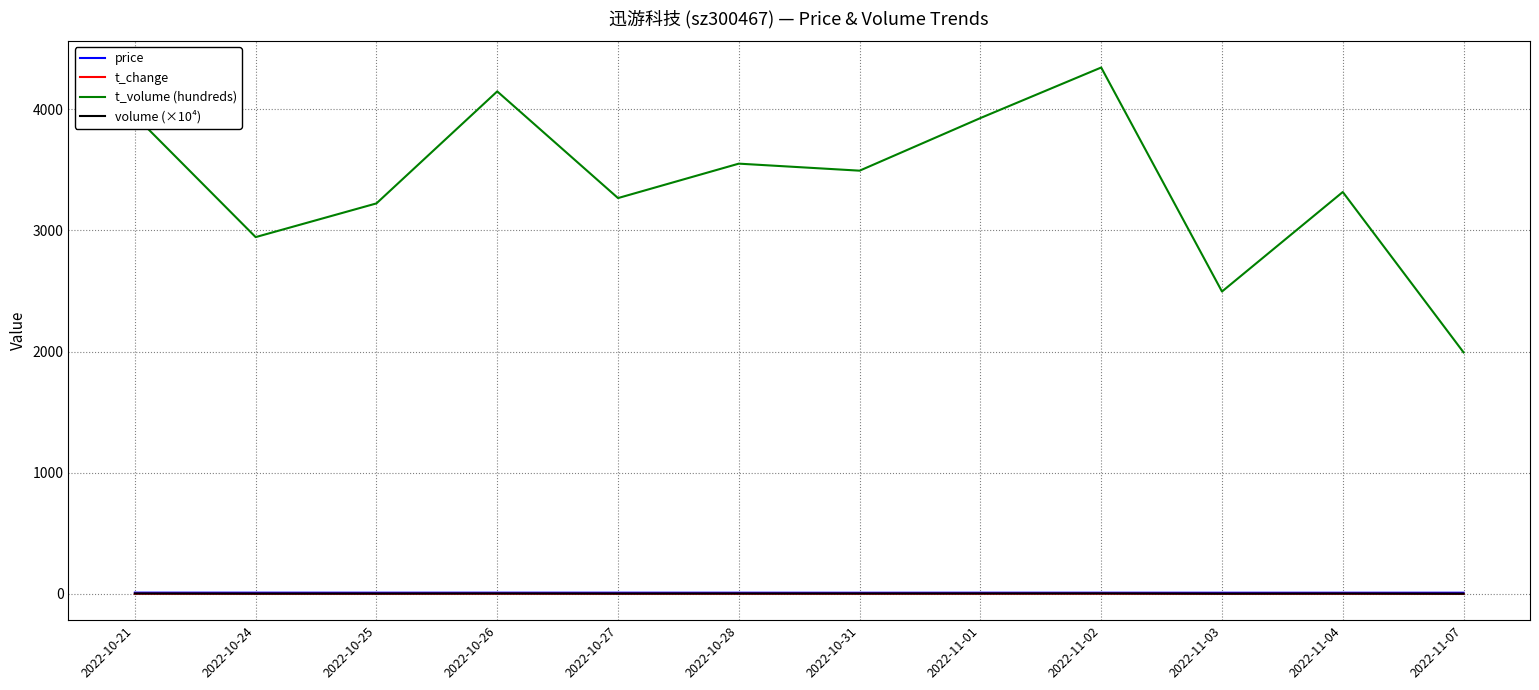

What position from the left is 2022-11-02?

9